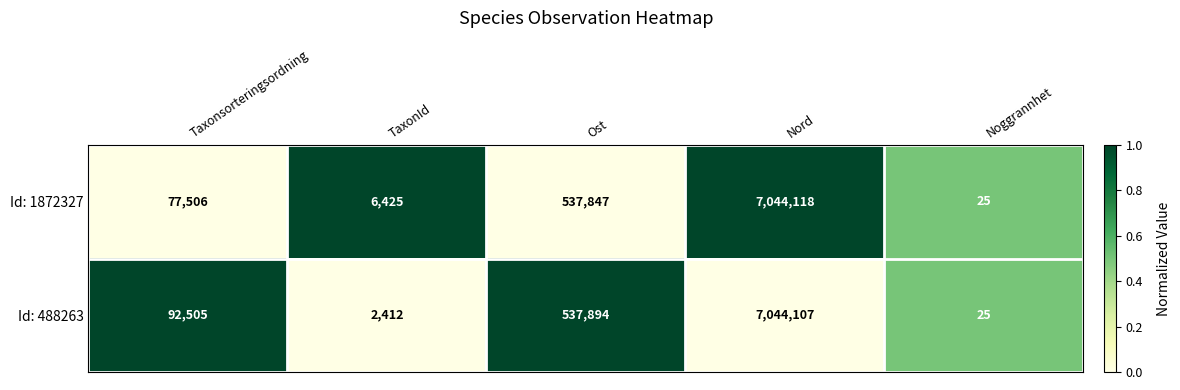

Reading left to right, list all the values displayed in this chart.

Id: 1872327: 77506	6425	537847	7044118	25
Id: 488263: 92505	2412	537894	7044107	25